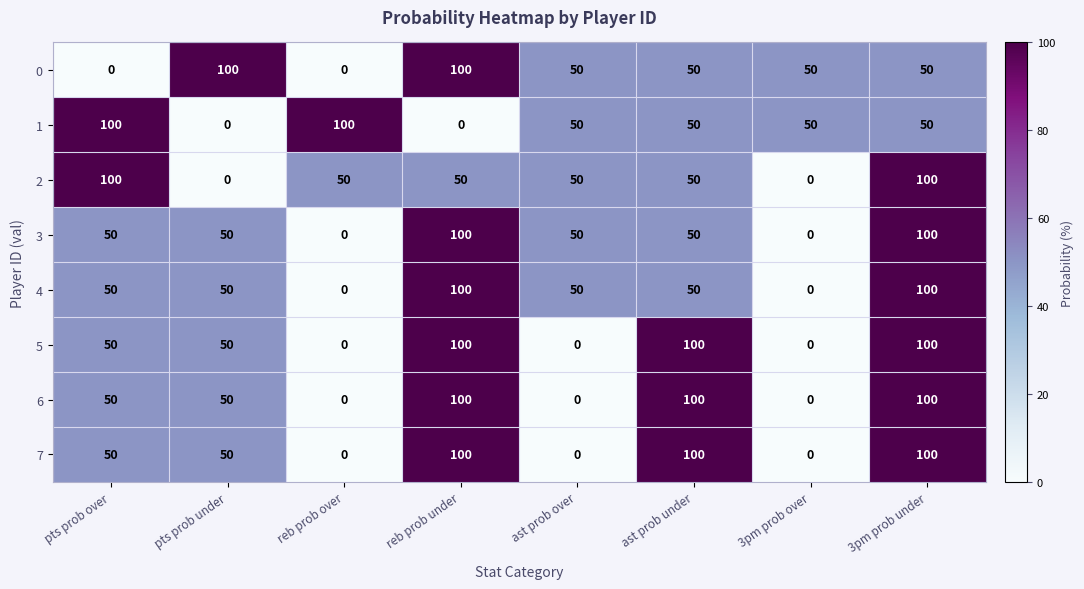

What is the maximum value for 3?

100